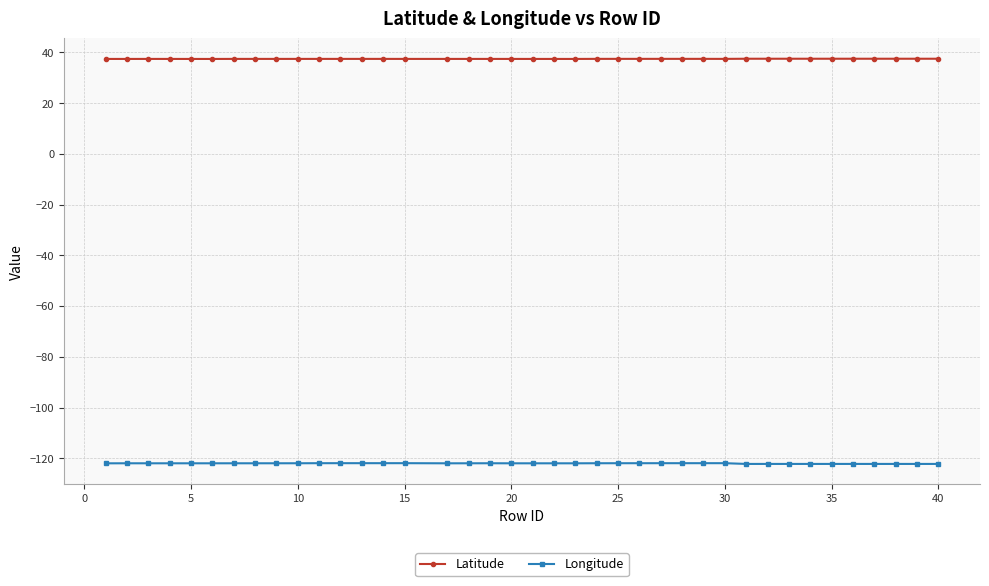

Which series has the largest total across all categories?

Latitude